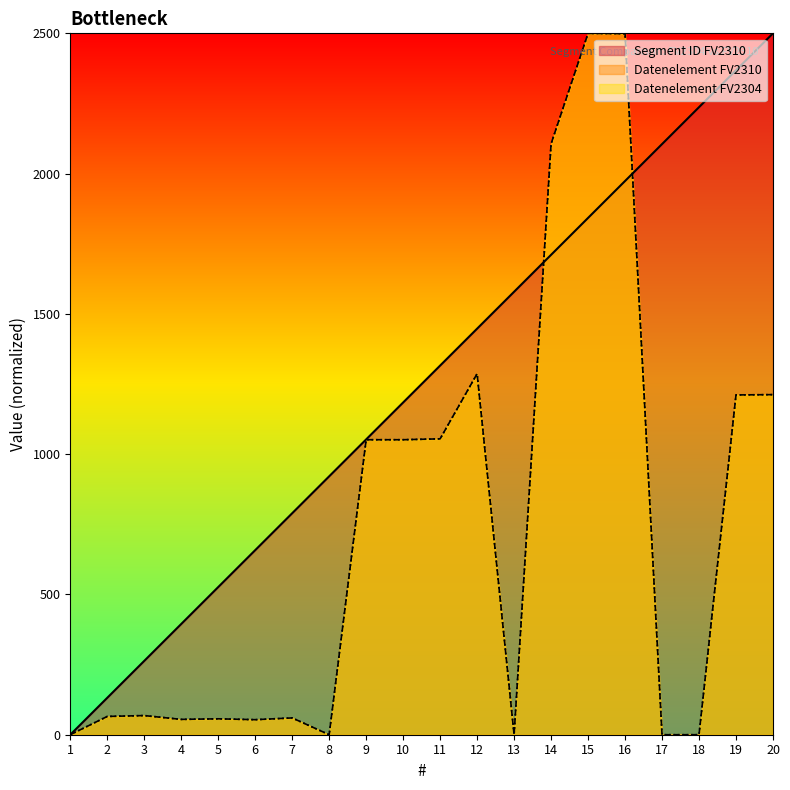

True or false: Segment ID FV2310 and Datenelement FV2310 intersect in this chart.

True